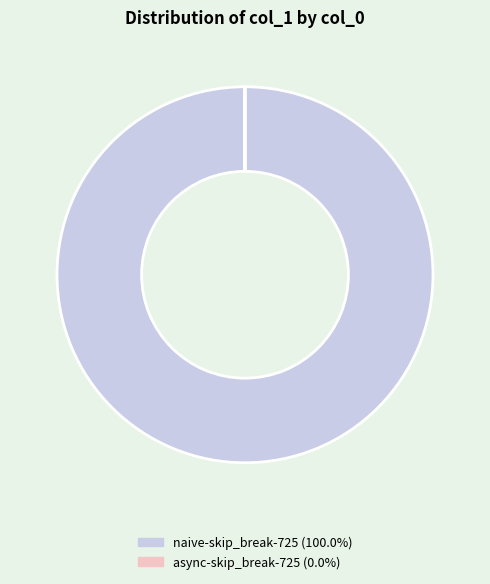

What is the largest slice in the pie chart?

naive-skip_break-725